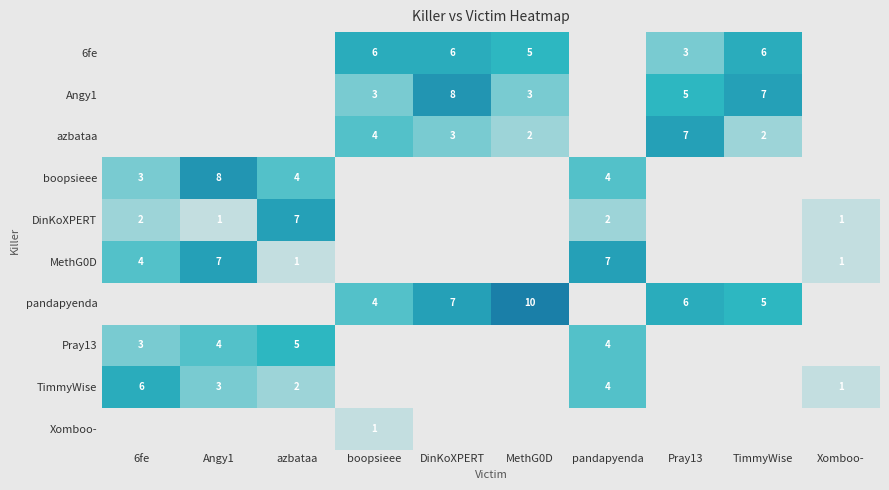

Is it true that MethG0D equals 11 at pandapyenda?

False